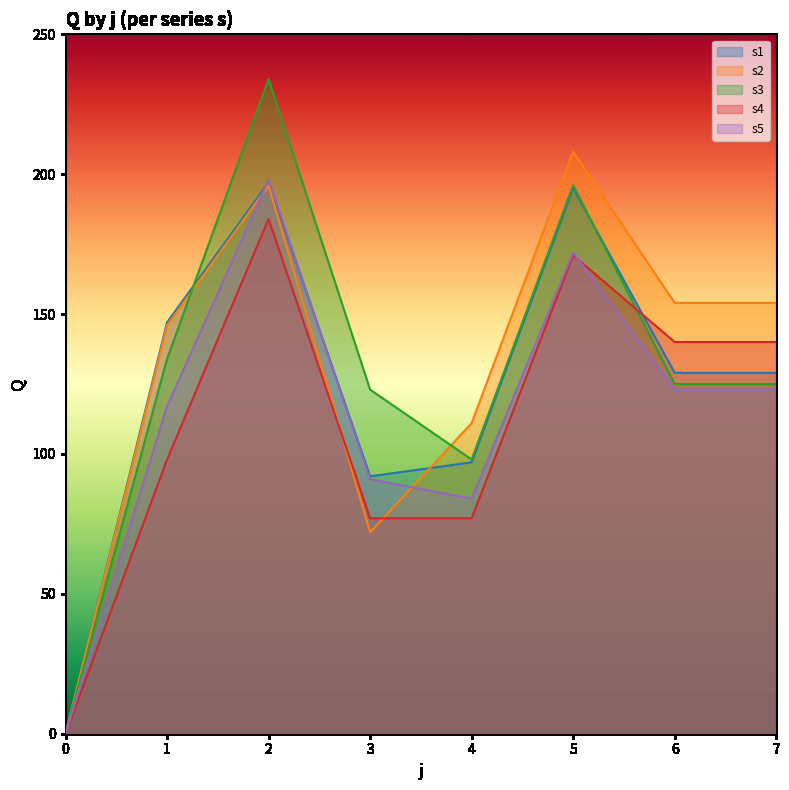

Reading left to right, extract all data points from this chart.

s1: 0	147	197	92	97	195	129	129
s2: 0	146	196	72	111	208	154	154
s3: 0	134	234	123	98	196	125	125
s4: 0	98	184	77	77	171	140	140
s5: 0	117	198	91	84	172	123	123